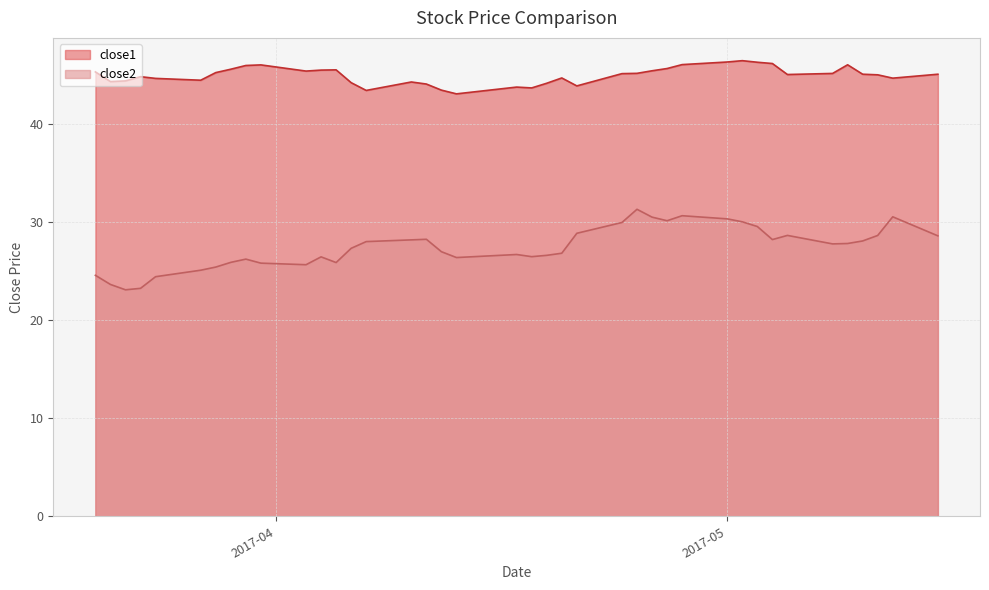

How many values in the close2 series are below 27?

19